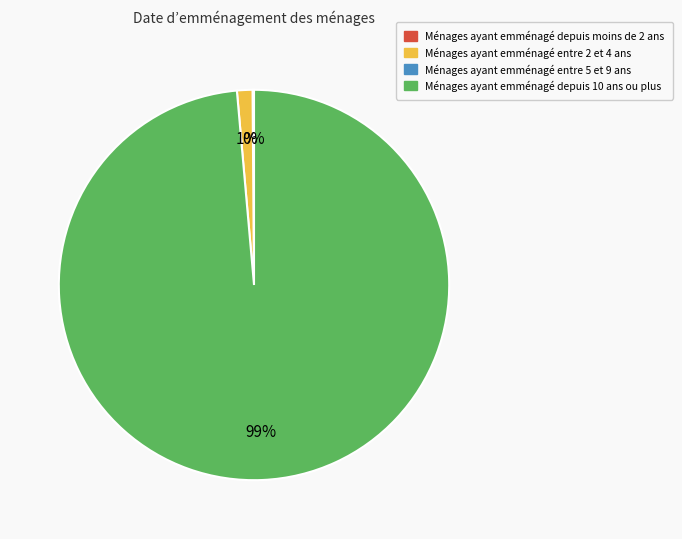

To the nearest percent, what is the average slice percentage?

33%